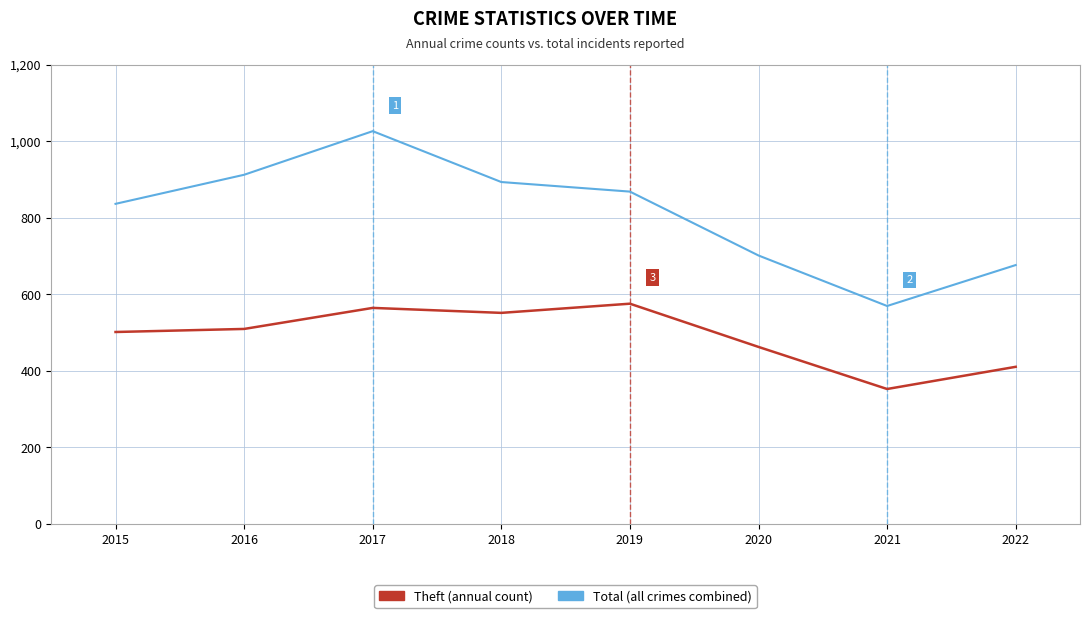

What is the total value across all series at 2015?

1337